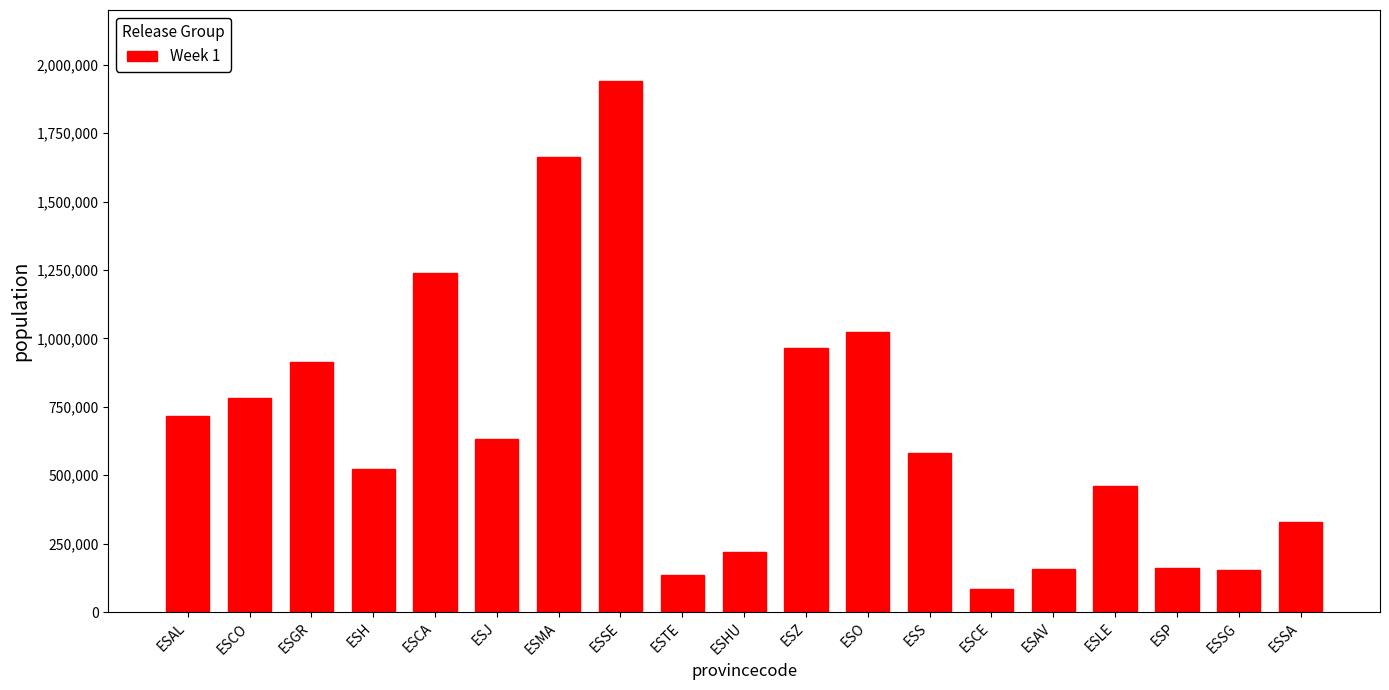

What is the ratio of the value at ESLE to the value at ESO?

0.4